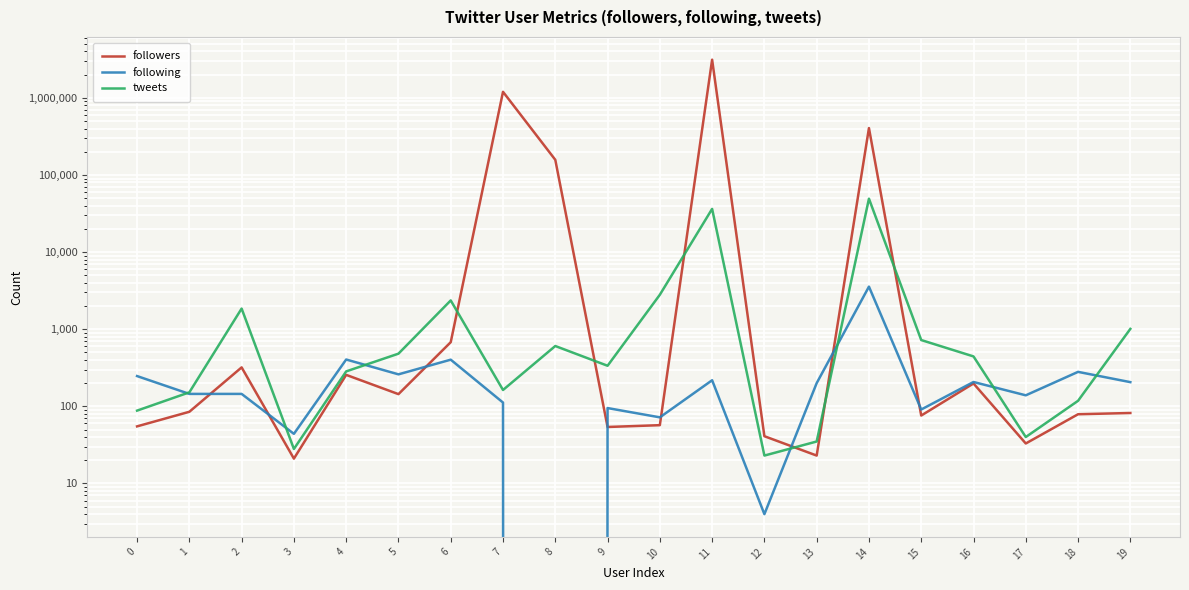

At which category does the chart reach its minimum across all series?

8